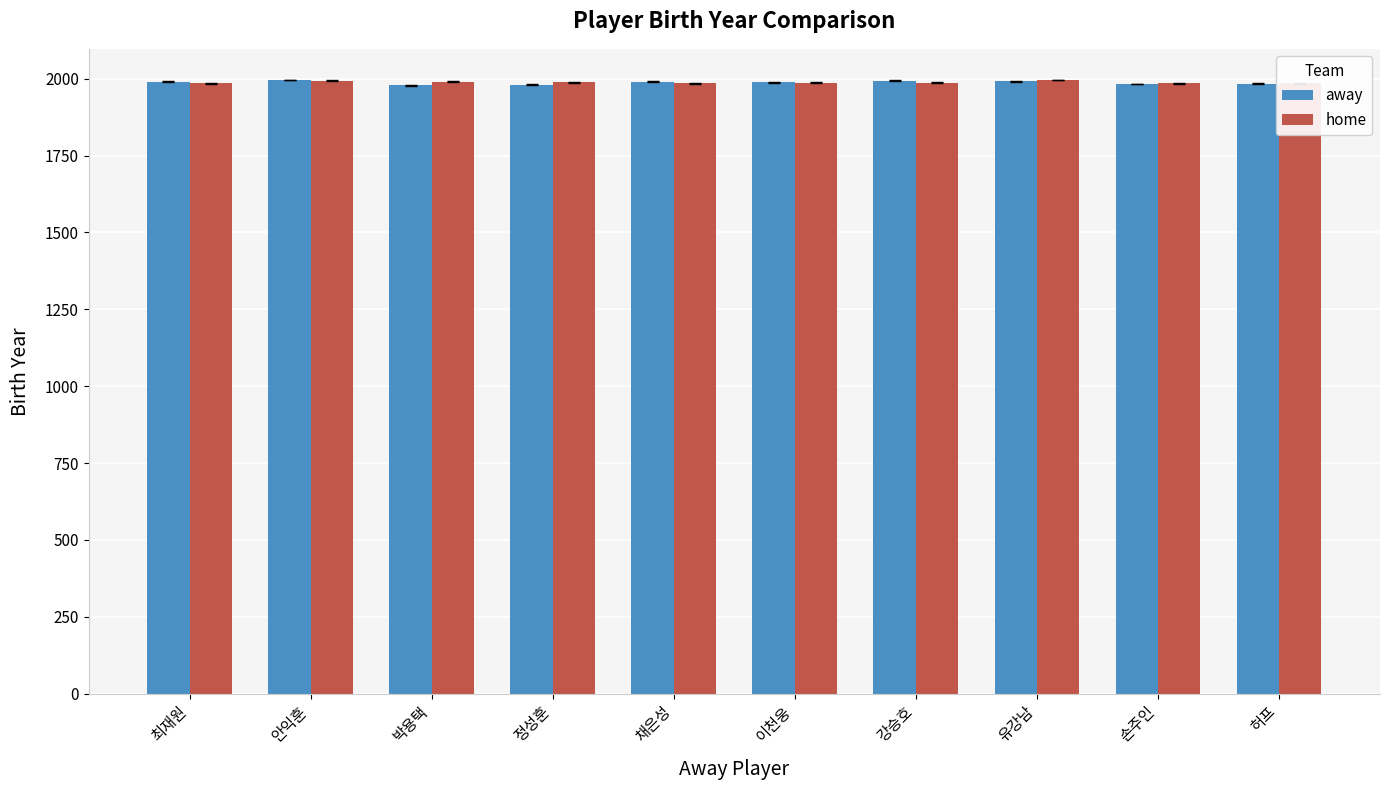

Does the chart contain stacked bars?

No